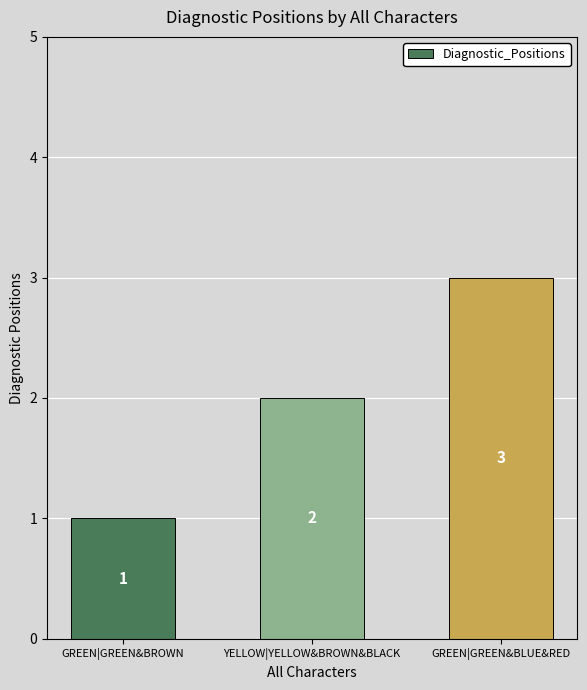

What is the smallest value displayed?

1